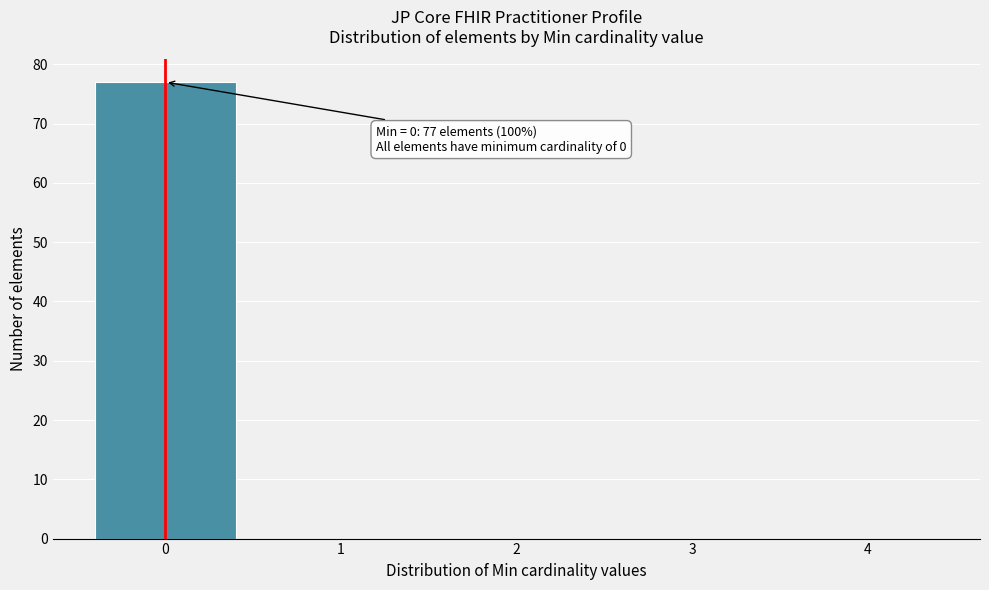

Over which range of the x-axis is the bar tallest?

-0.5 to 0.5